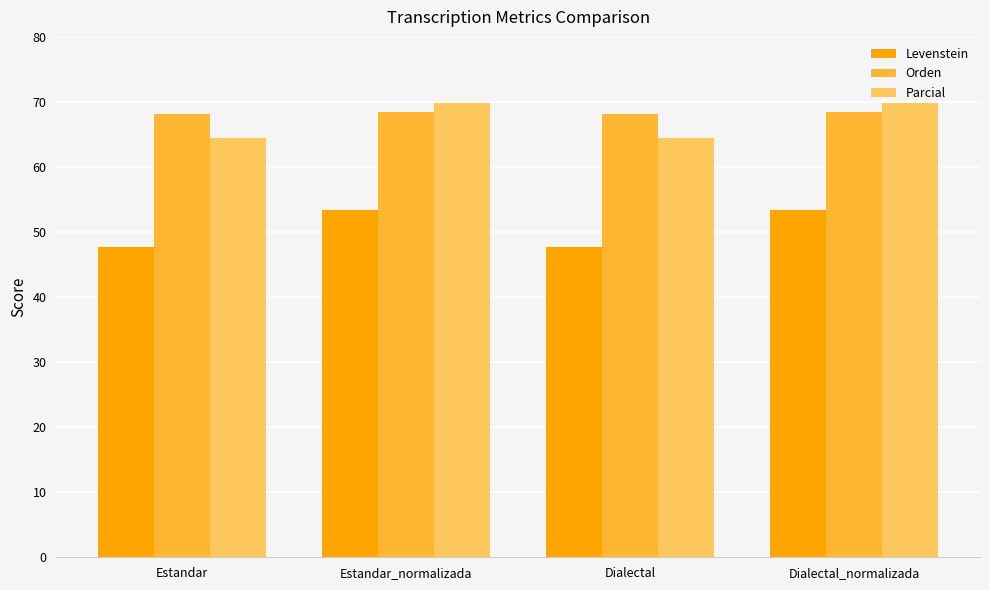

True or false: Parcial has a value of 69.8 at Estandar_normalizada.

True